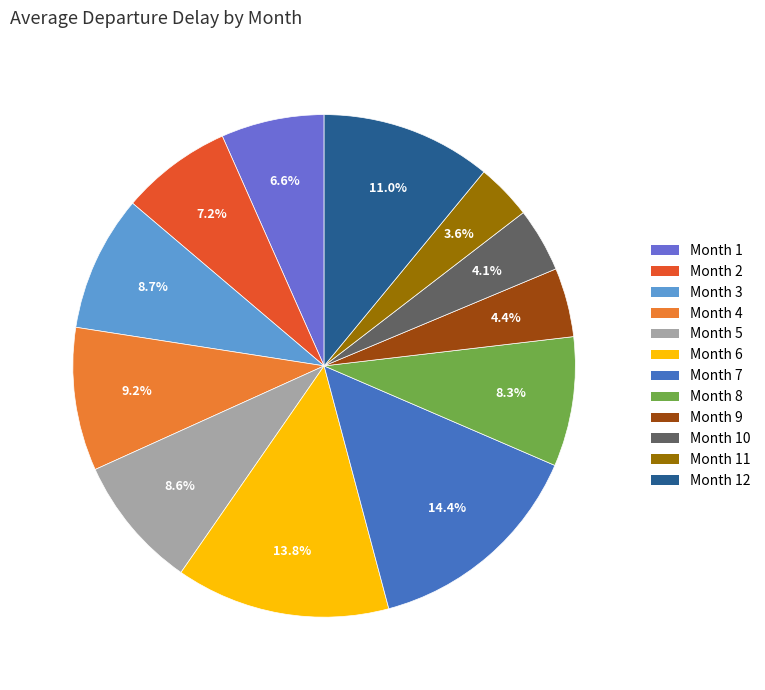

Which has a higher value, Month 2 or Month 11?

Month 2